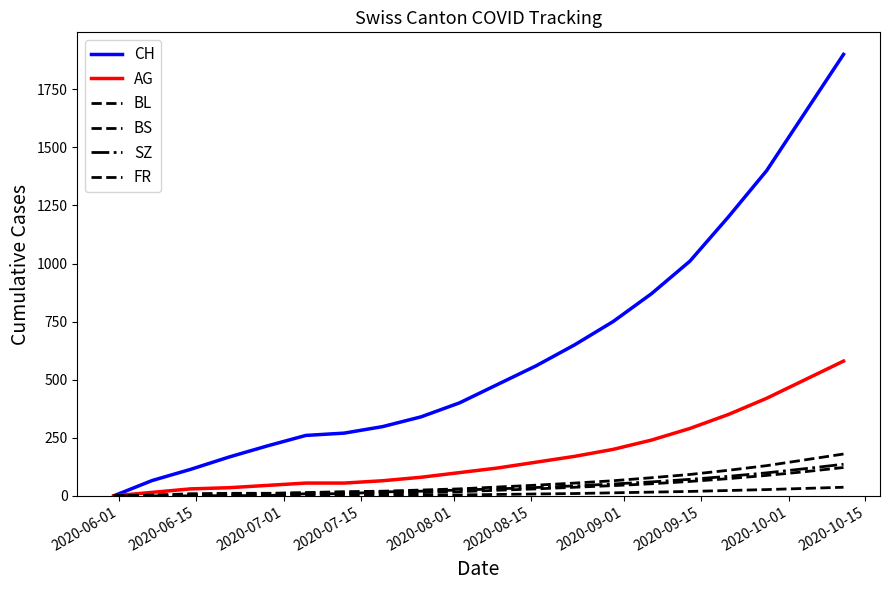

What is the value of the FR point at the 4th from the left?

1